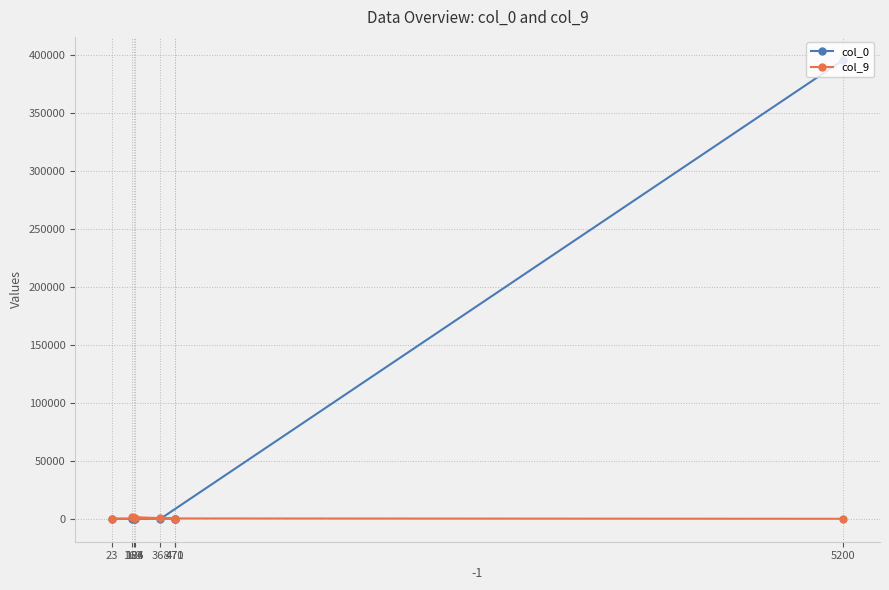

Between 184 and 368, which is larger?

184